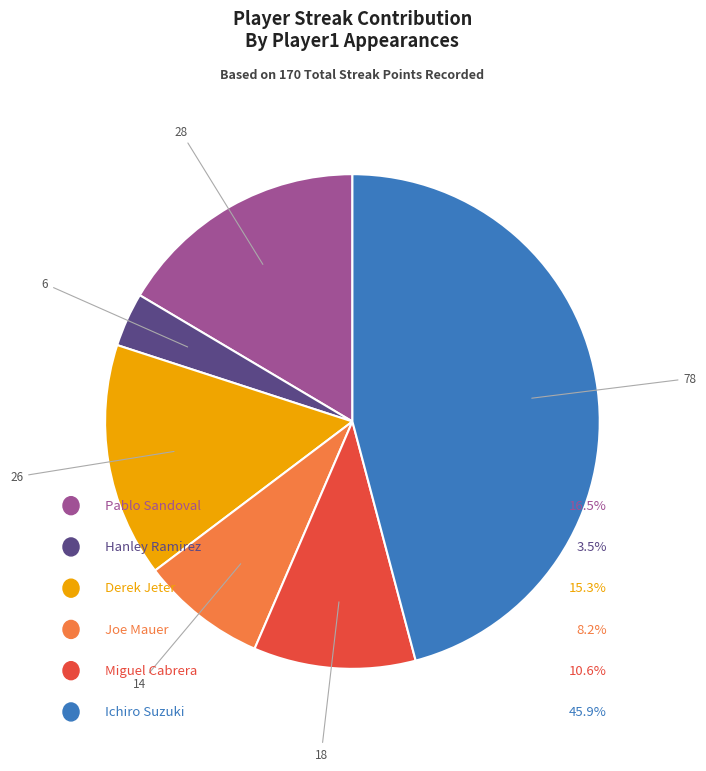

Is there any slice that represents more than half of the pie?

No